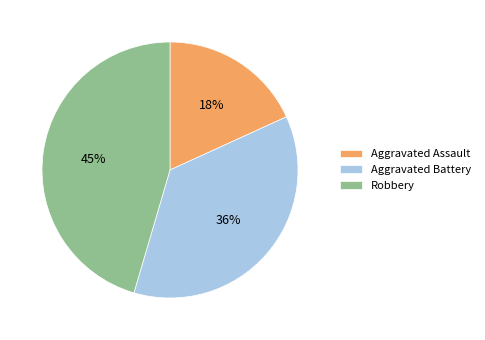

To the nearest percent, what is the difference between the largest and smallest slice percentages?

27%